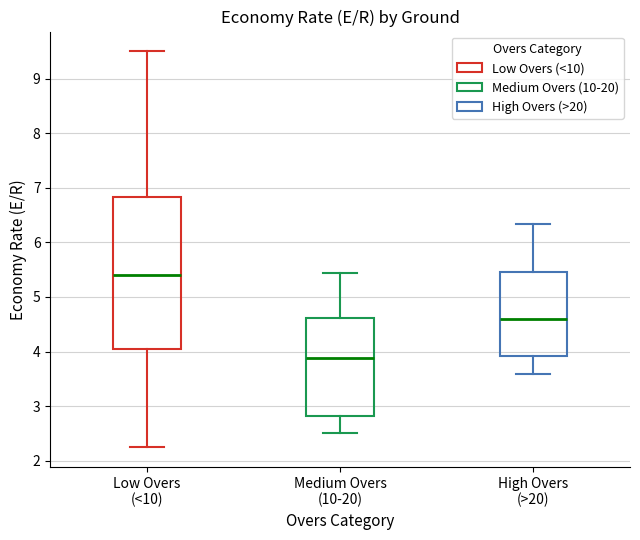

Reading left to right, read every box against the y-axis: the position of its median line, the range the box covers, and the ends of its whiskers. The values are not printed on the chart, so give them approximately, as read against the axis.

Low Overs (<10): median 5.4, box 4.1 to 6.8, whiskers 2.3 to 9.5
Medium Overs (10-20): median 3.9, box 2.8 to 4.6, whiskers 2.5 to 5.4
High Overs (>20): median 4.6, box 3.9 to 5.5, whiskers 3.6 to 6.3